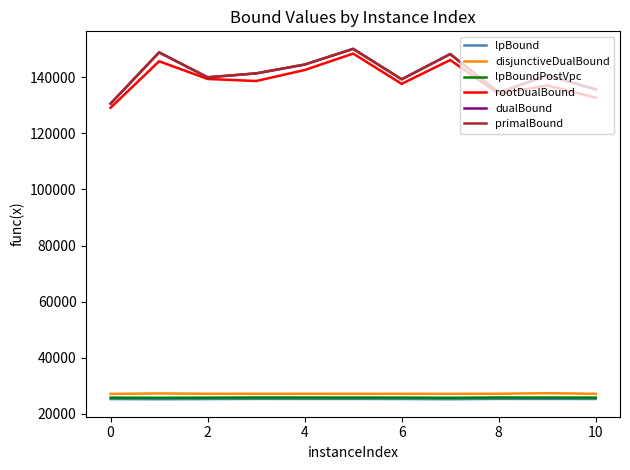

What is the lowest value of the primalBound series?

130596.0